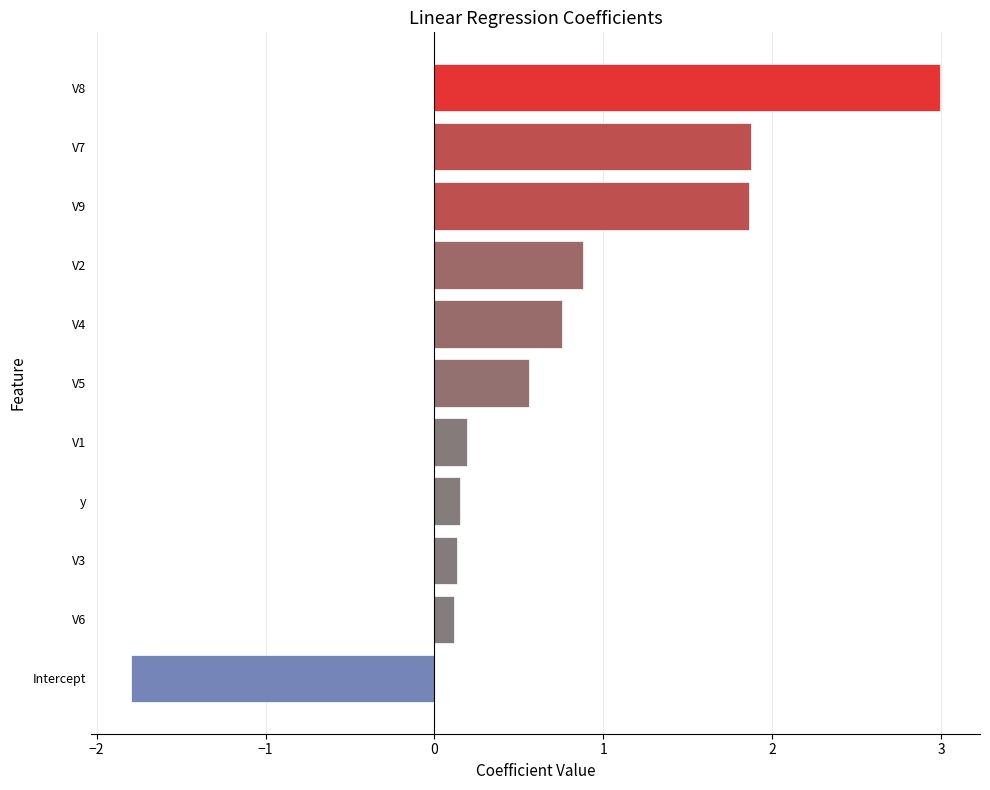

The value at y is 0.2. True or false?

True